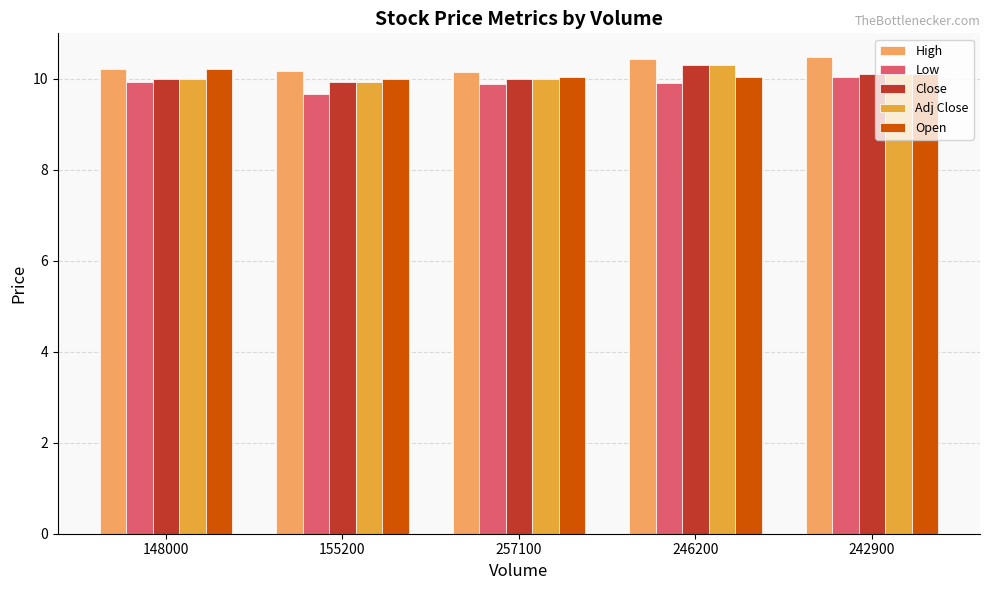

How many bars are there in each group?

5